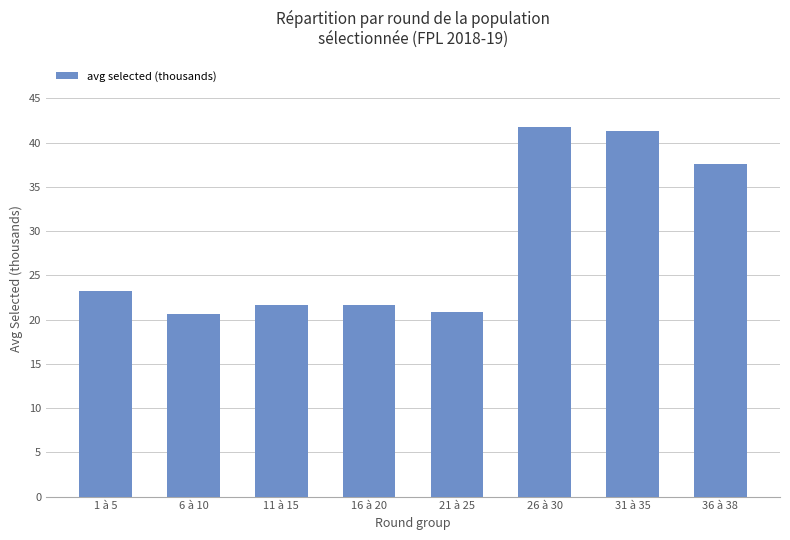

What is the average value?

28.6